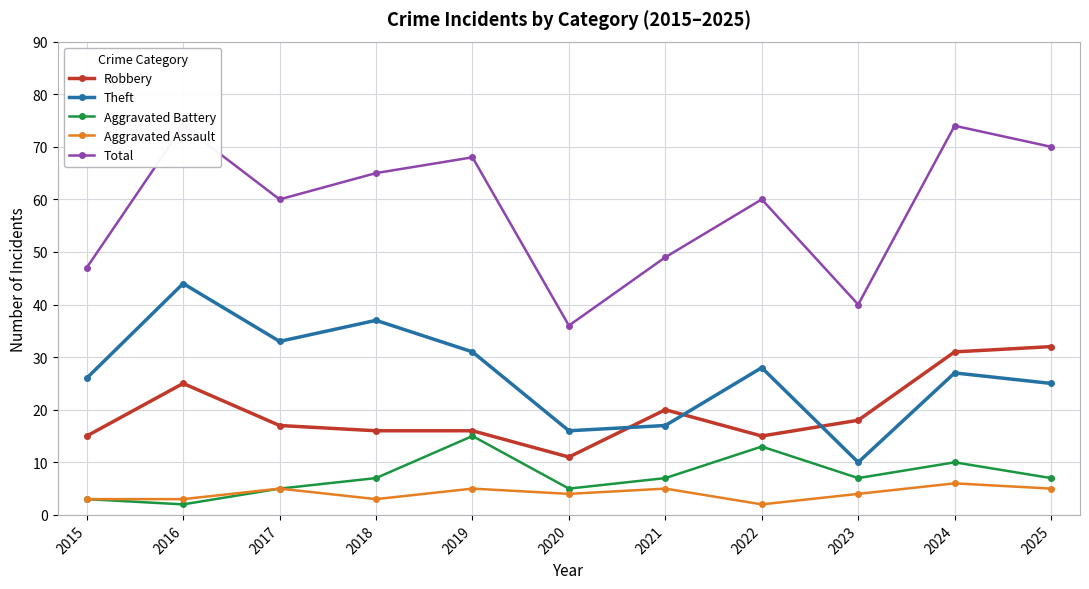

What is the total value across all series at 2015?

94